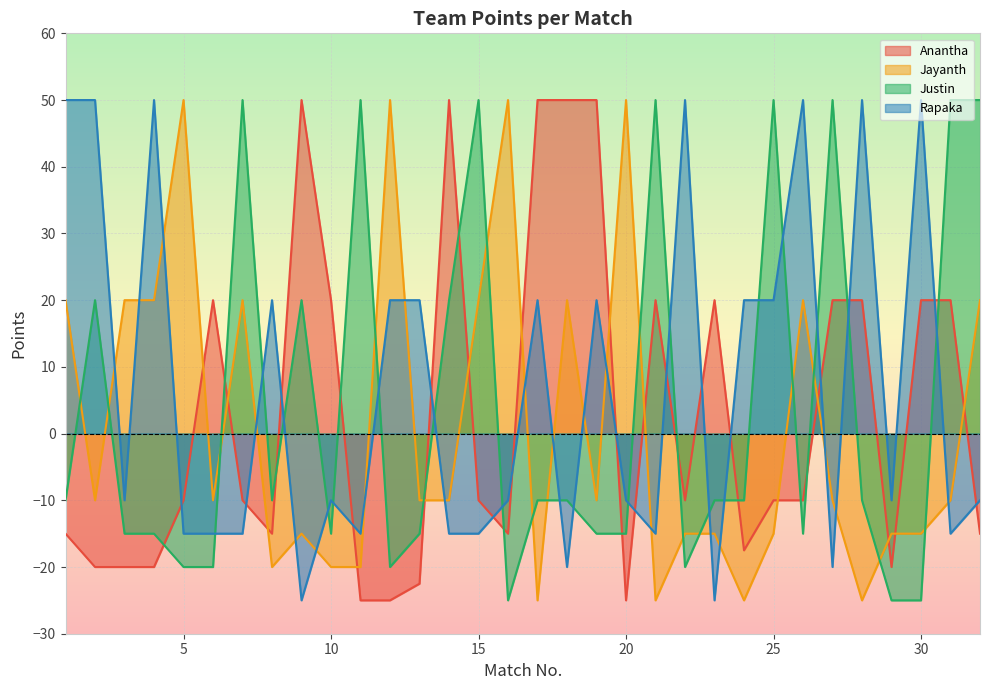

At which category does Justin reach its first local peak?

2